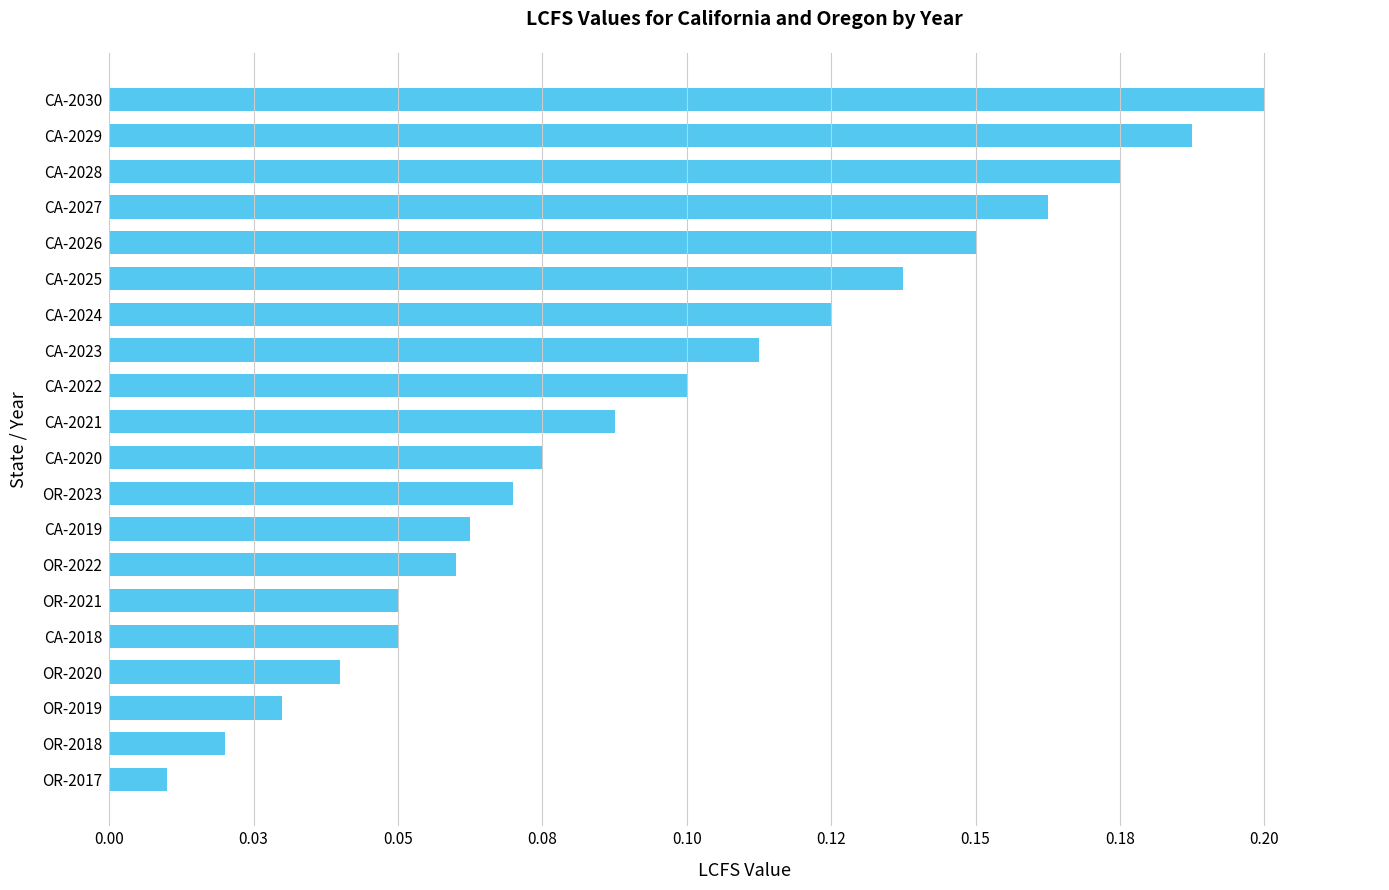

What is the average value?

0.1